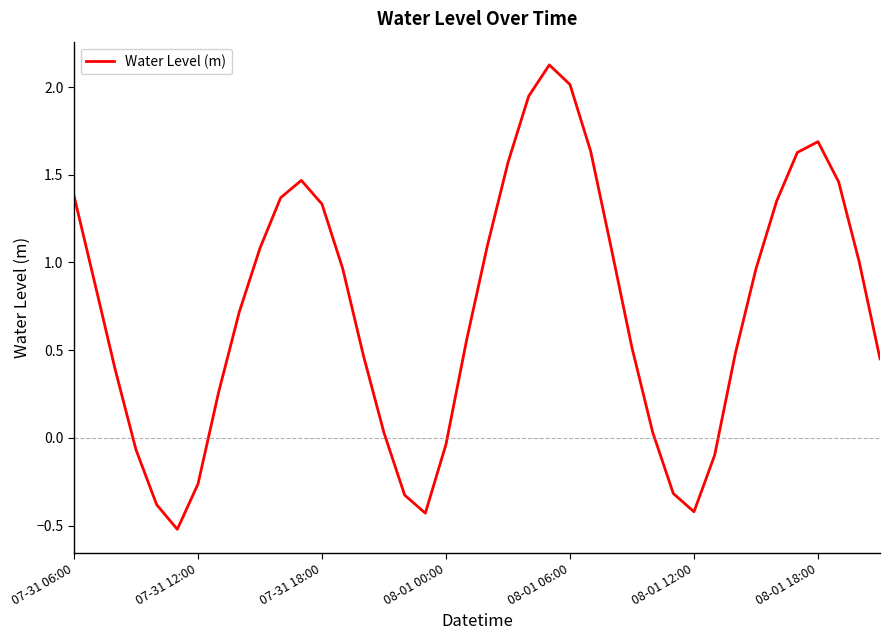

What is the smallest value displayed?

-0.5